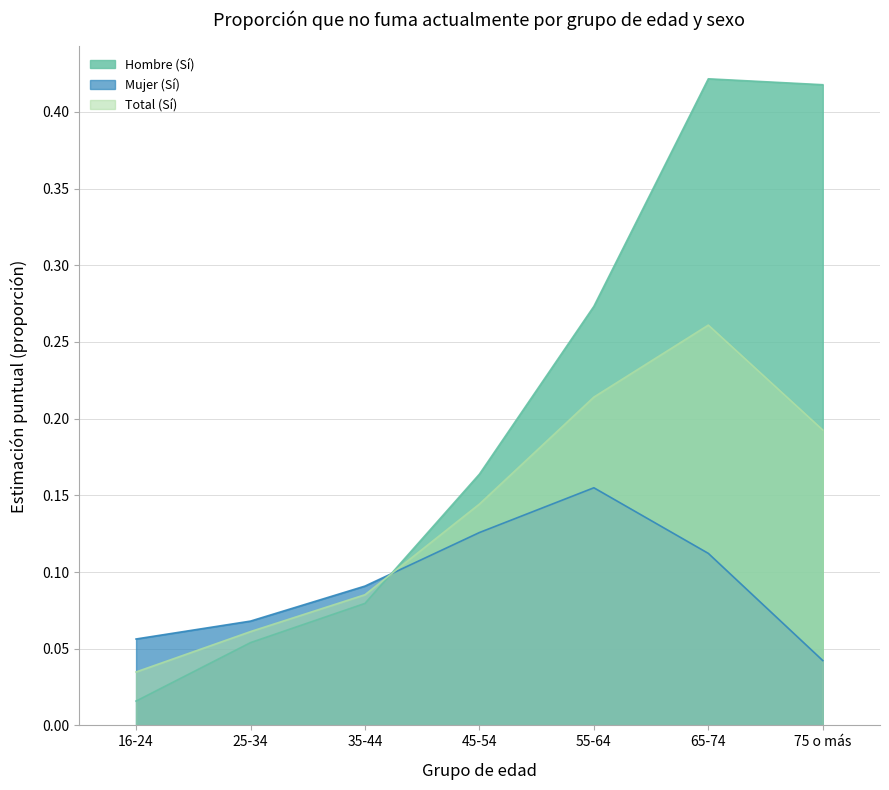

What is the spread (max minus min) of values at 65-74?

0.3